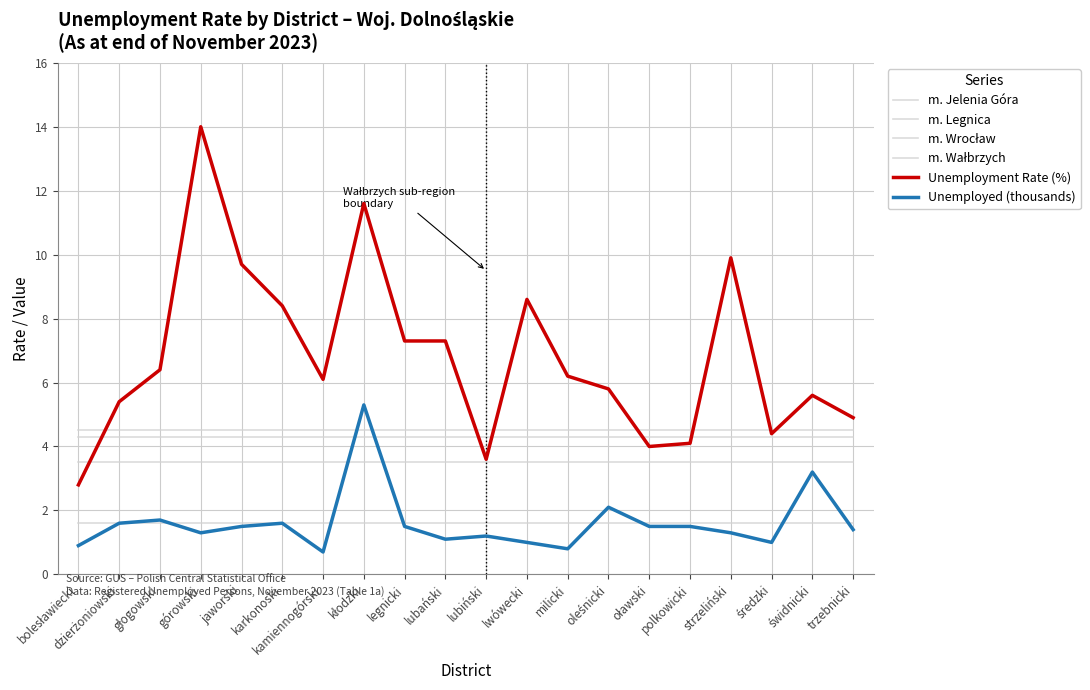

Is it true that m. Legnica equals 6.3 at trzebnicki?

False